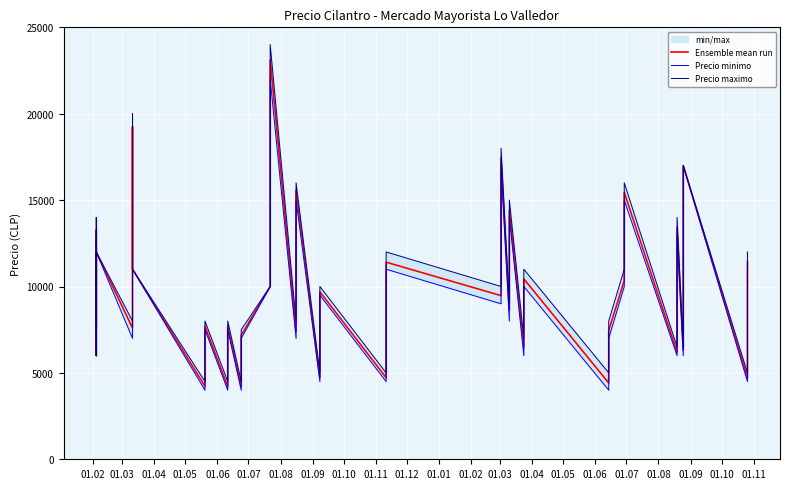

Rank the series by their maximum value, from highest to lowest.

Precio maximo, Ensemble mean run, Precio minimo